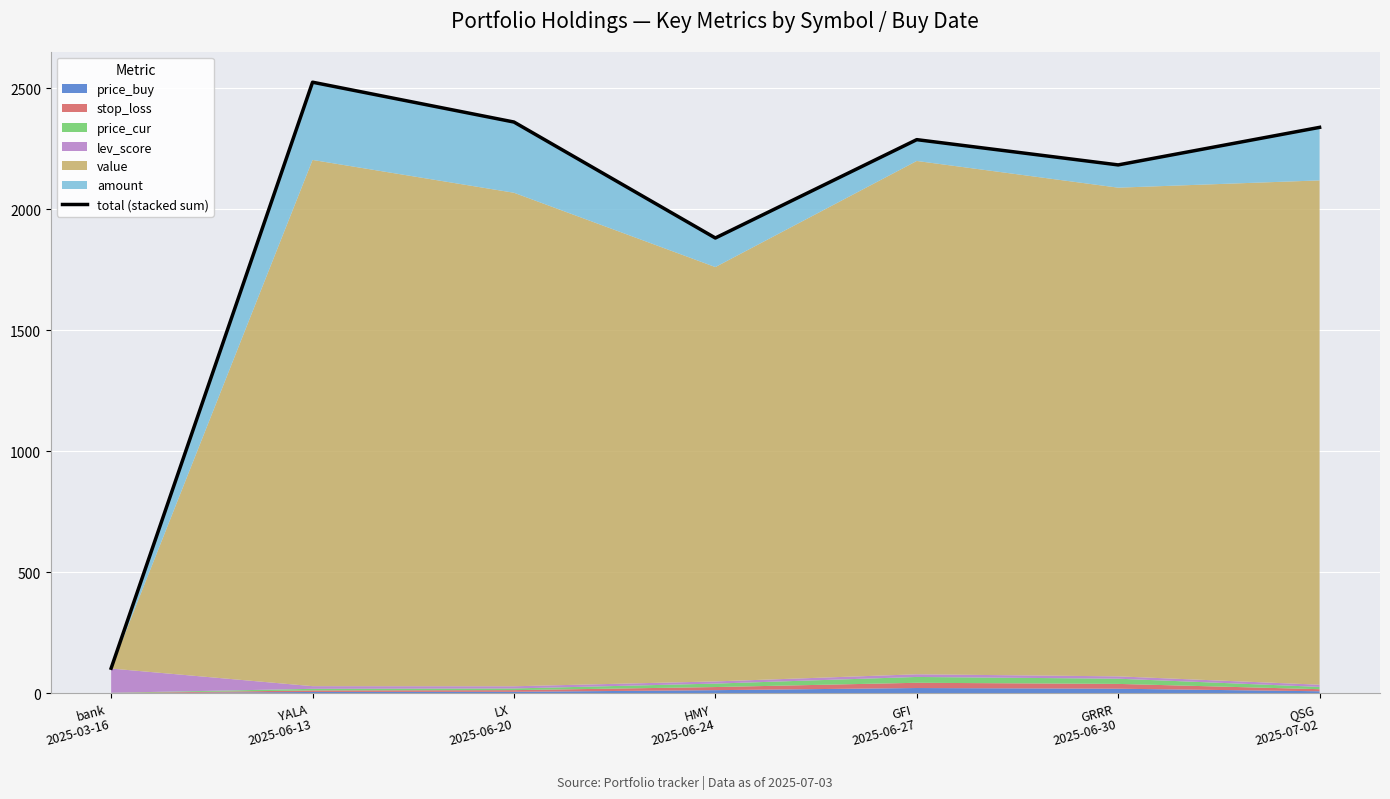

List the labels in order of value, largest first.

YALA
2025-06-13, LX
2025-06-20, QSG
2025-07-02, GFI
2025-06-27, GRRR
2025-06-30, HMY
2025-06-24, bank
2025-03-16